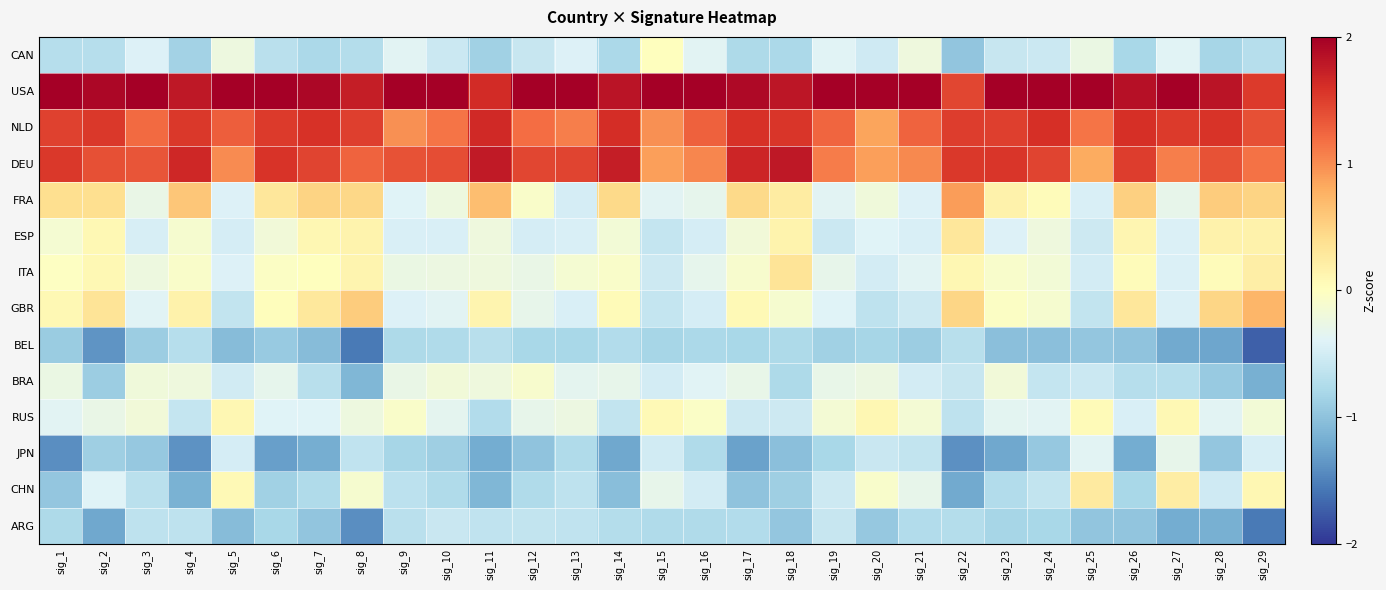

What is the spread (max minus min) of values at sig_16?

2.8